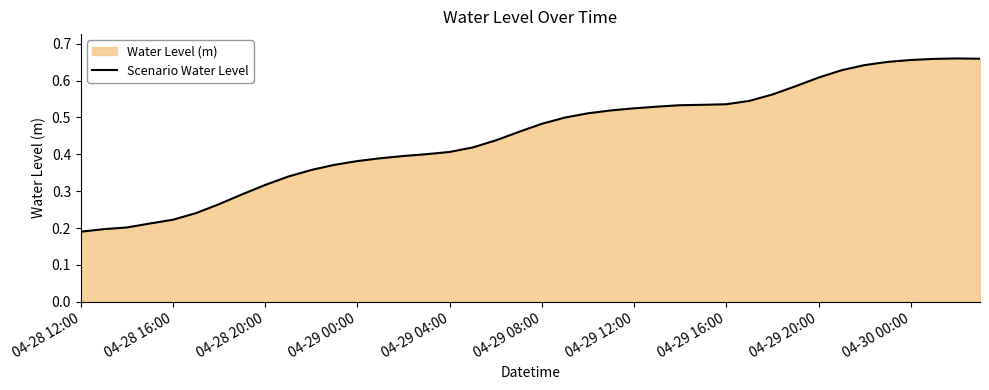

What is the greatest value displayed?

0.7